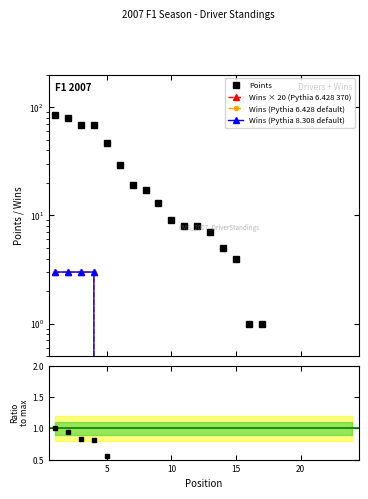

True or false: Wins (Pythia 8.308 default) has a value of -1.2 at 10.

False